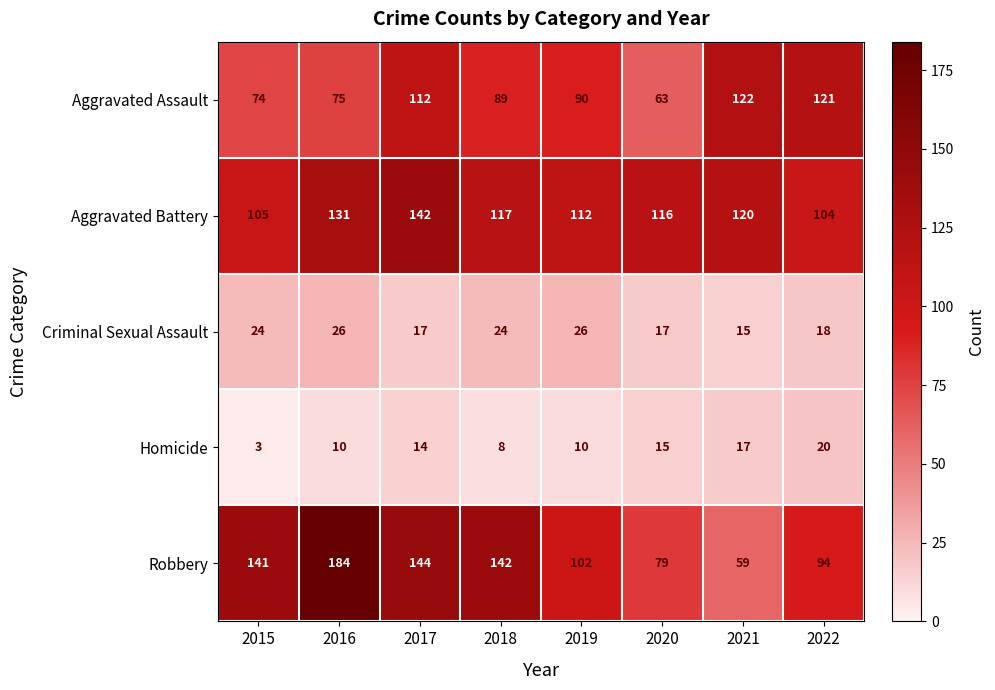

What is the difference between the maximum and minimum values in the Aggravated Assault series?

59